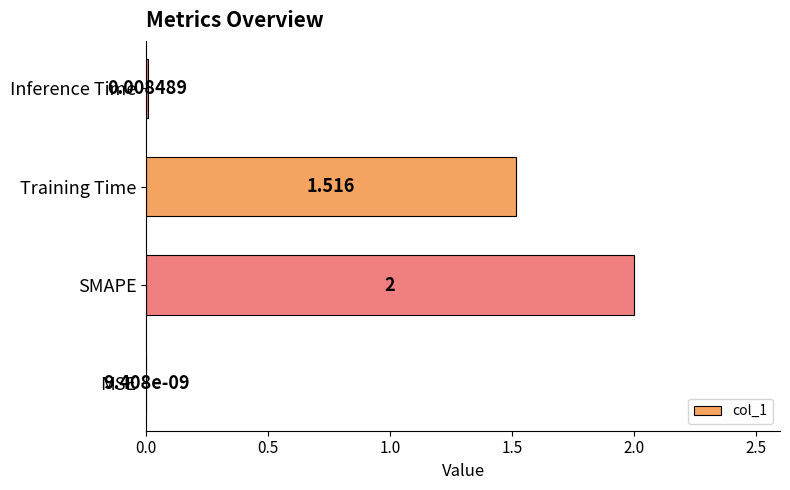

Which category has the highest value across all series?

SMAPE